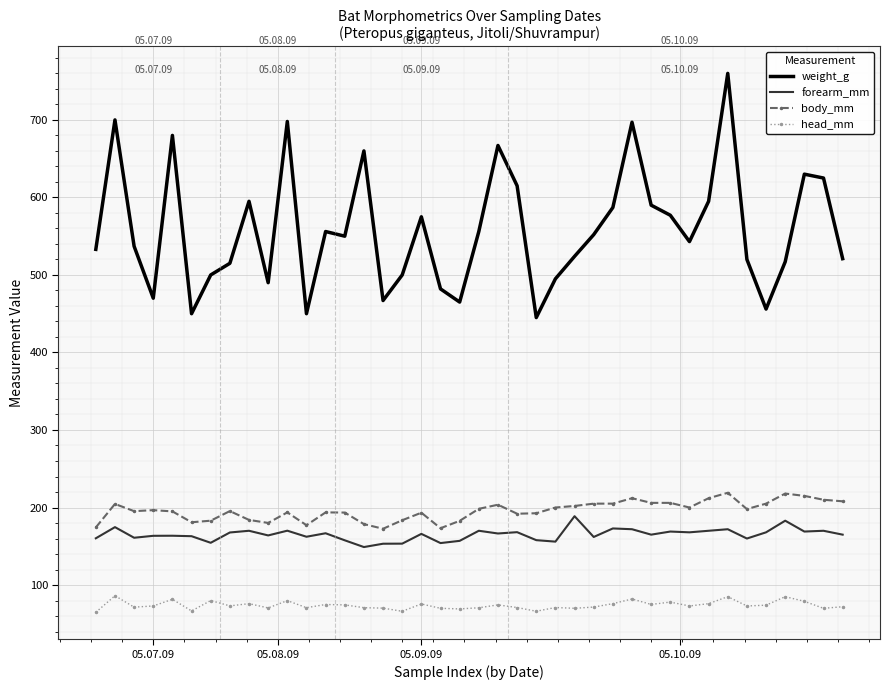

Which series has the largest total across all categories?

weight_g